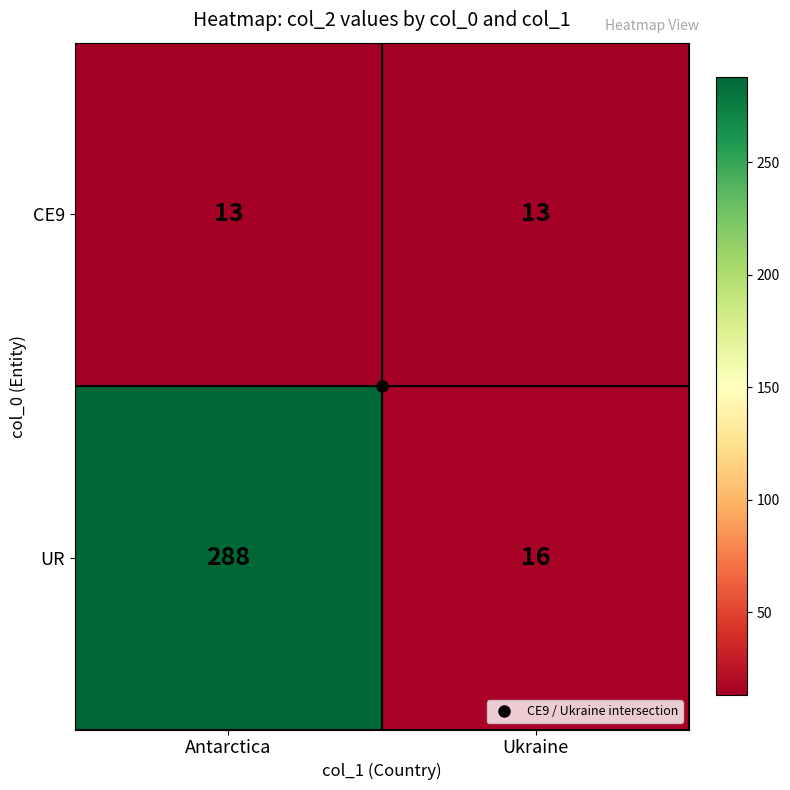

Which category has the highest value across all series?

Antarctica